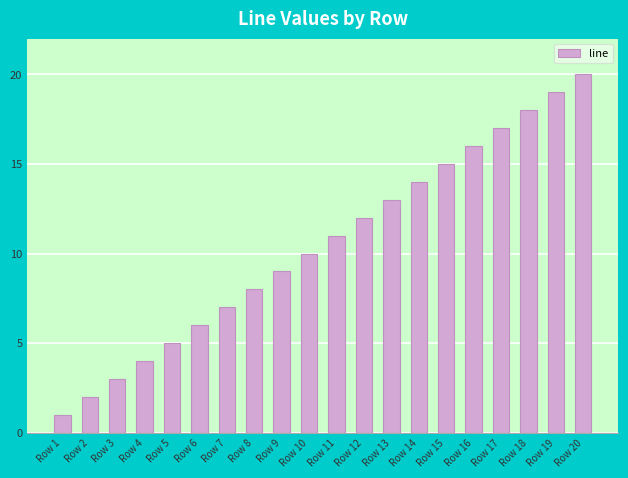

The value at Row 2 is 3. True or false?

False